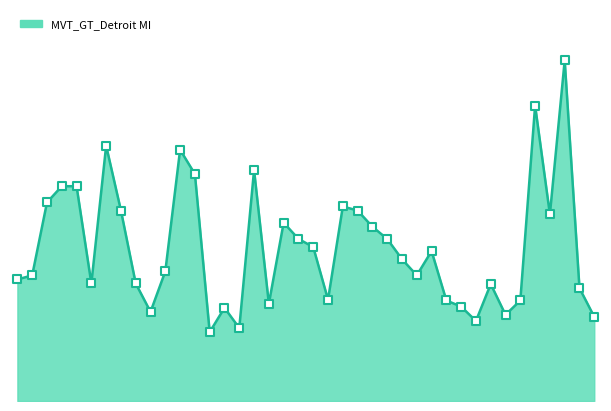

Is this an area chart (filled region under the line)?

Yes